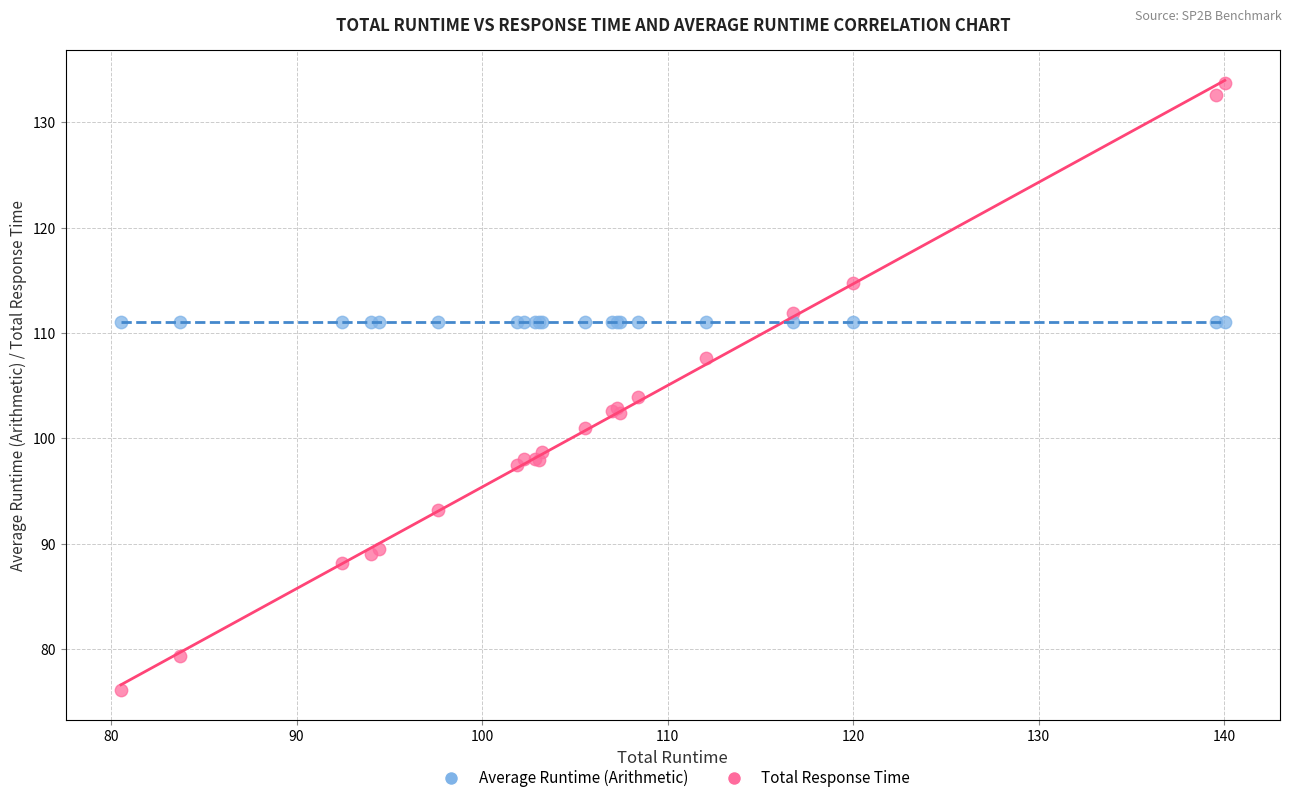

Which series reaches the maximum Y coordinate?

Total Response Time